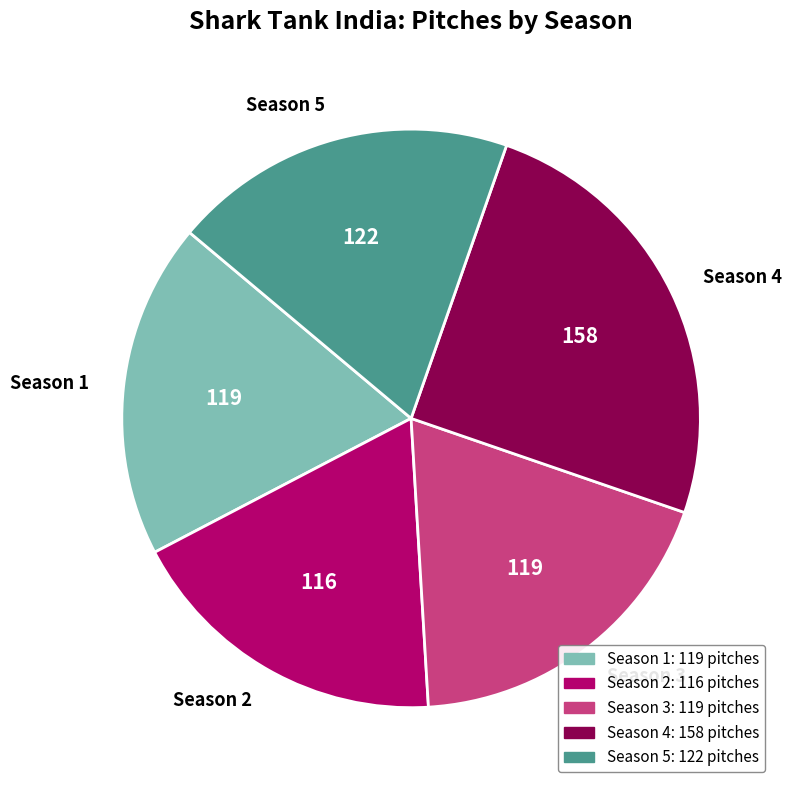

Do Season 3 and Season 4 together represent more than half of the pie?

No